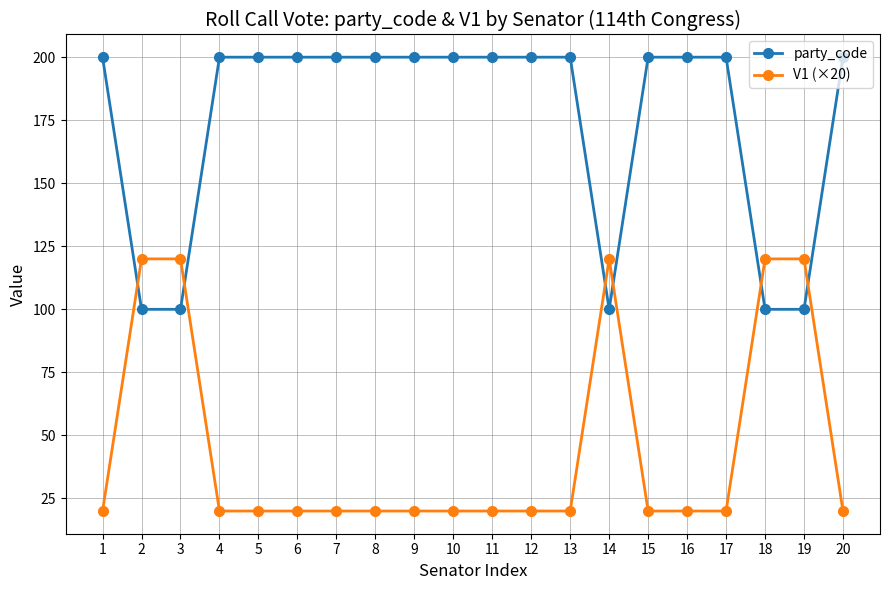

How many intersections are there between V1 (×20) and party_code?

6